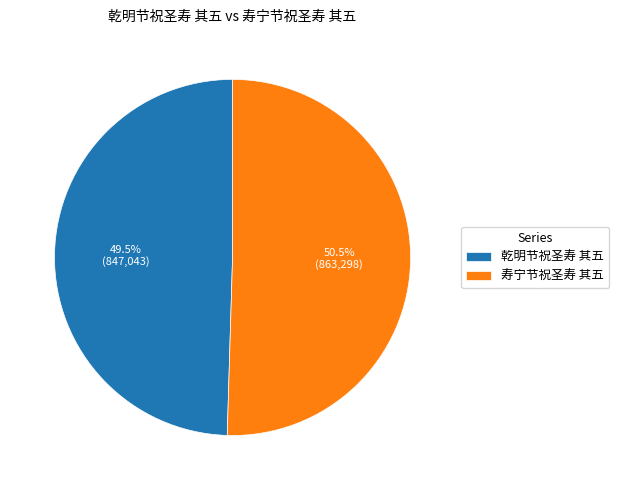

How many slices are in this pie chart?

2